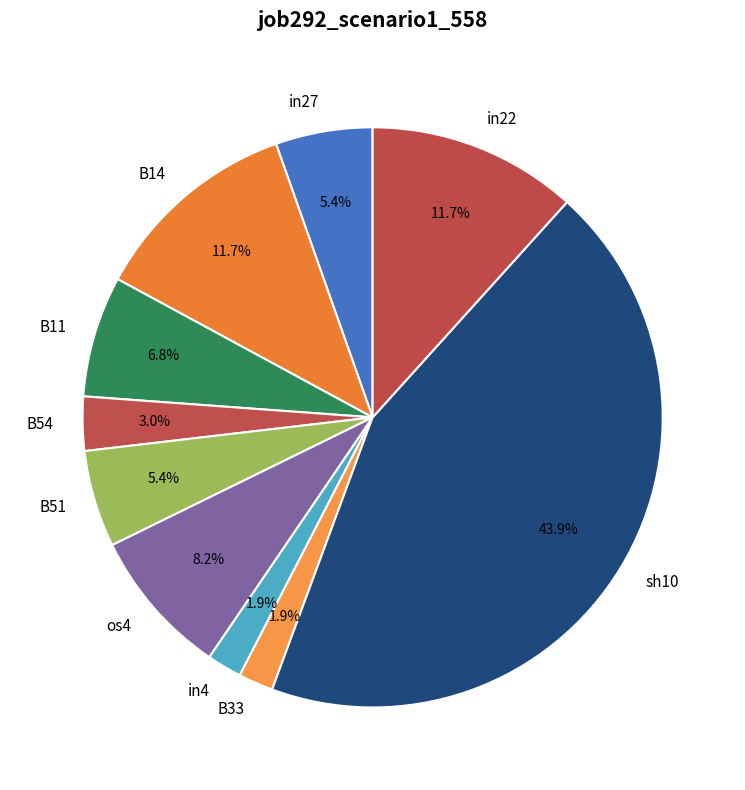

Is there a majority slice in this chart?

No